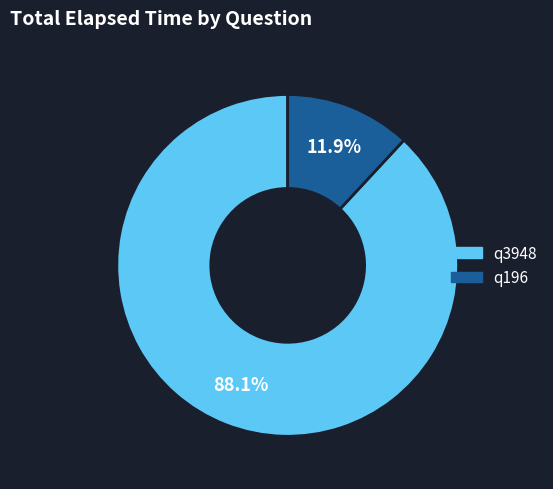

To the nearest percent, what is the difference between the largest and smallest slice percentages?

76%